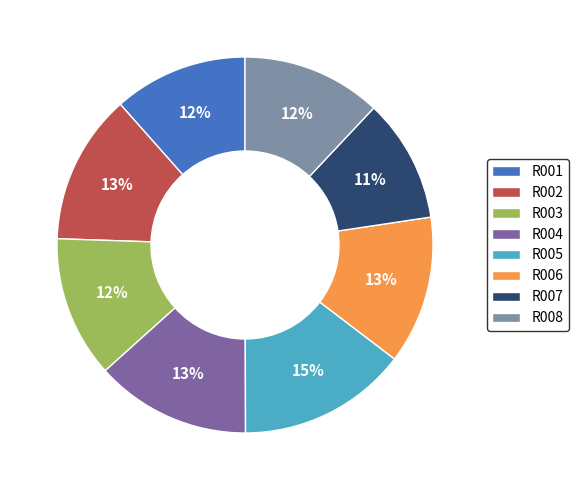

How many segments does this pie chart have?

8